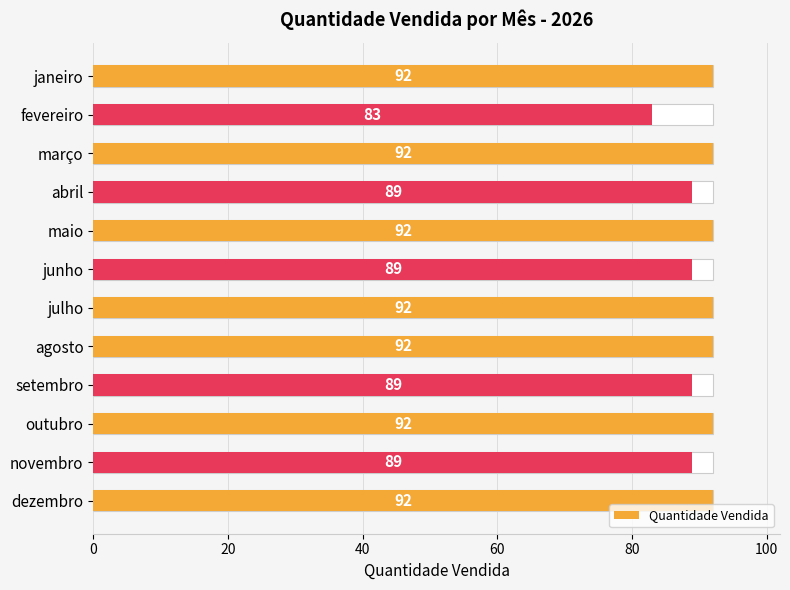

Count the values in the range 89 to 92.

11